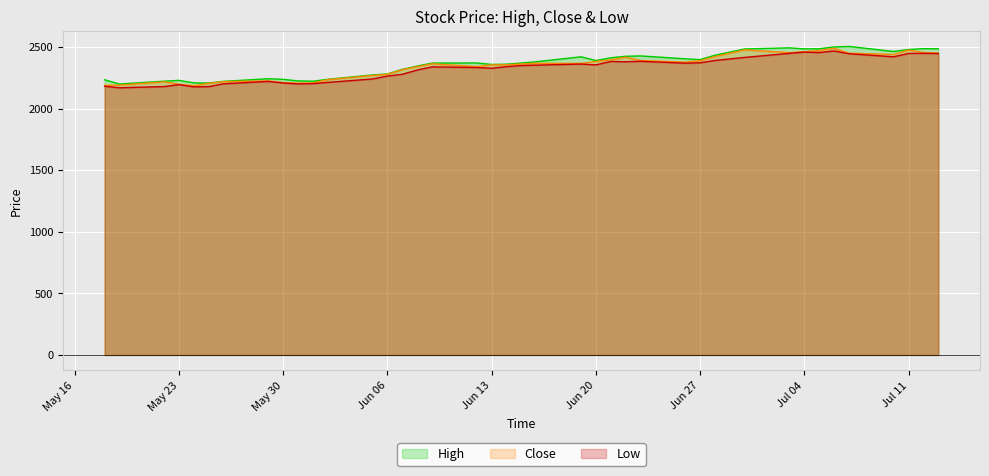

What is the sum of all Low values?

92892.2